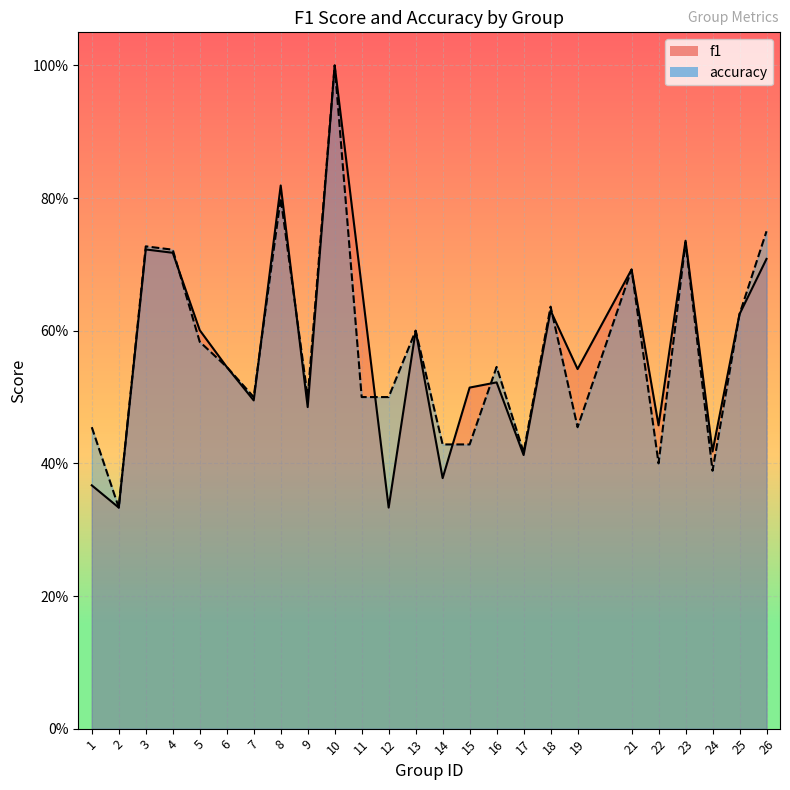

Which series has the widest spread of values?

f1